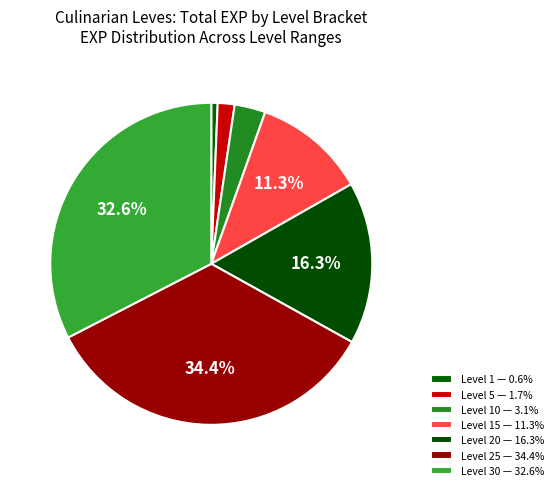

How many slices are in this pie chart?

7